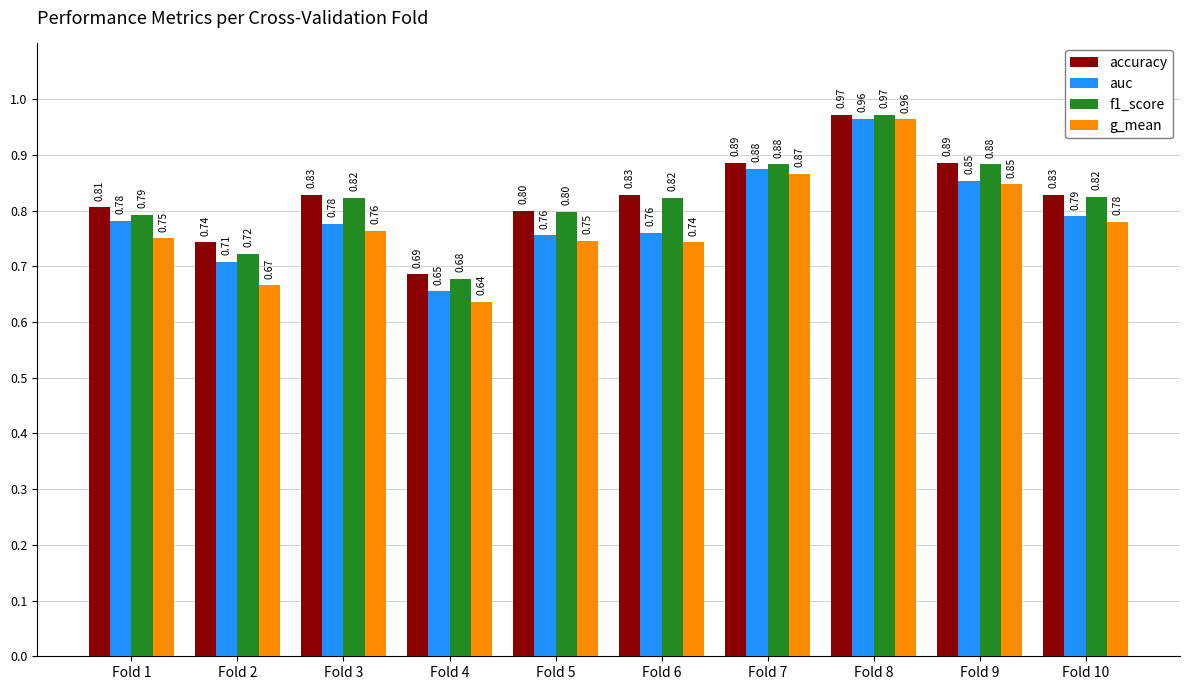

What is the difference between the g_mean values at Fold 3 and Fold 9?

0.1